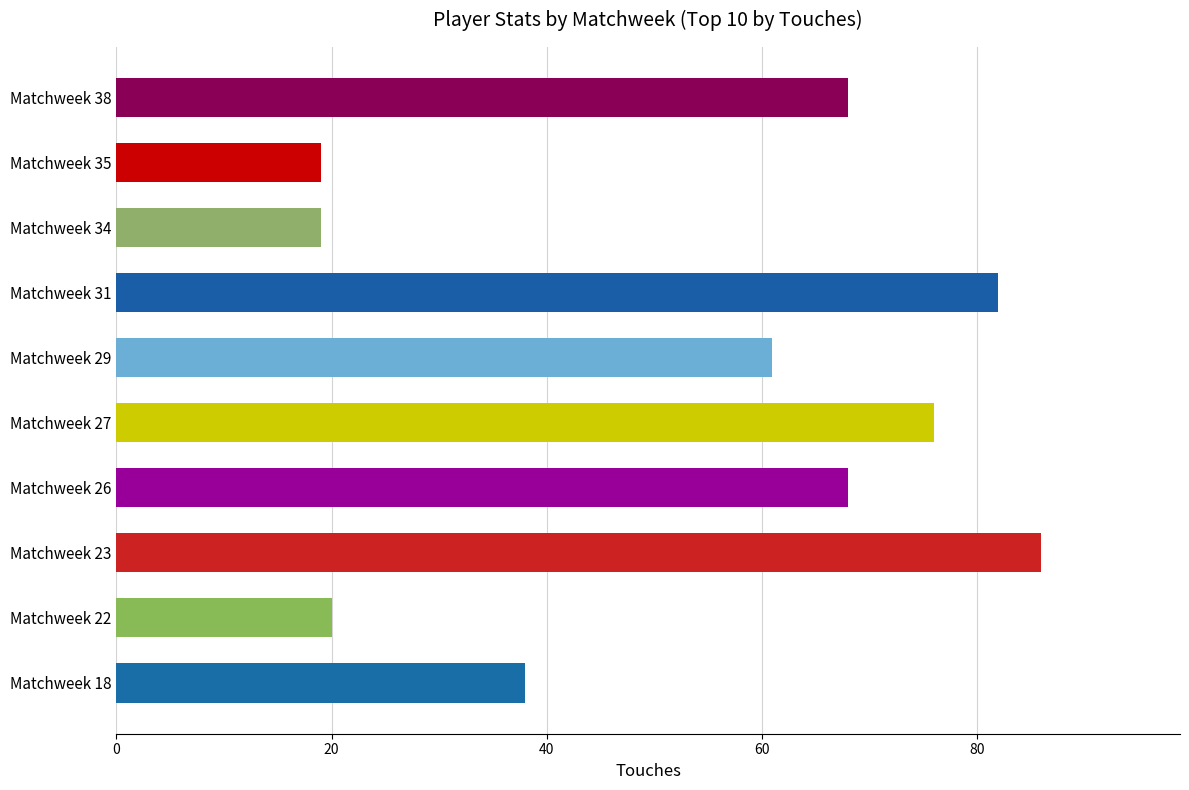

What is the value of the 4th bar from the top?

82